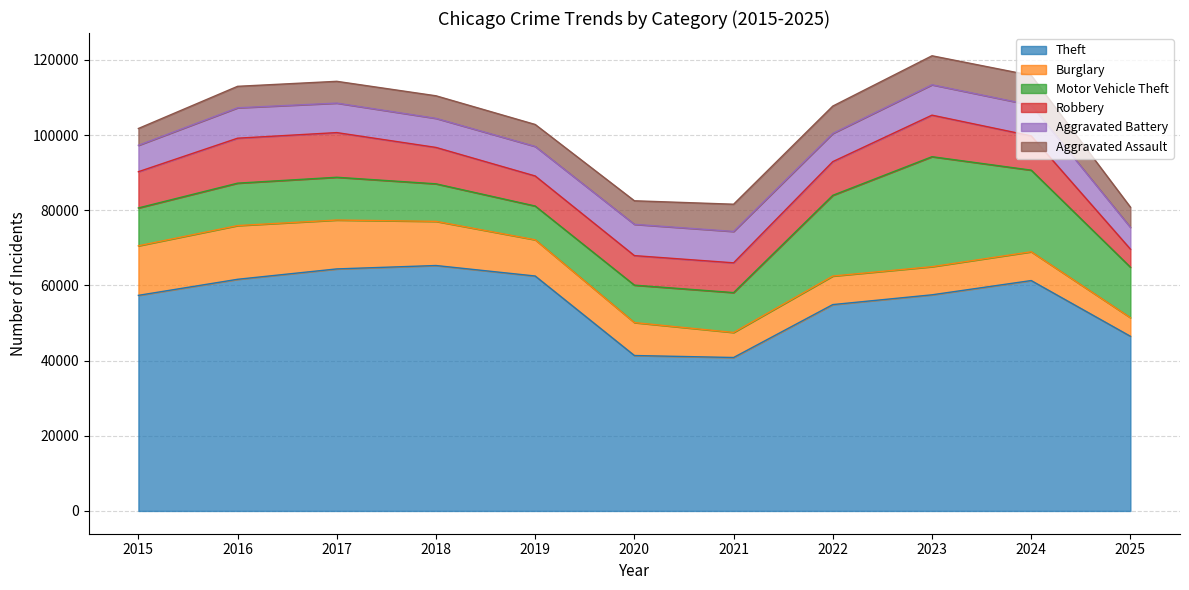

The value of Aggravated Battery at 2022 is 4690. True or false?

False